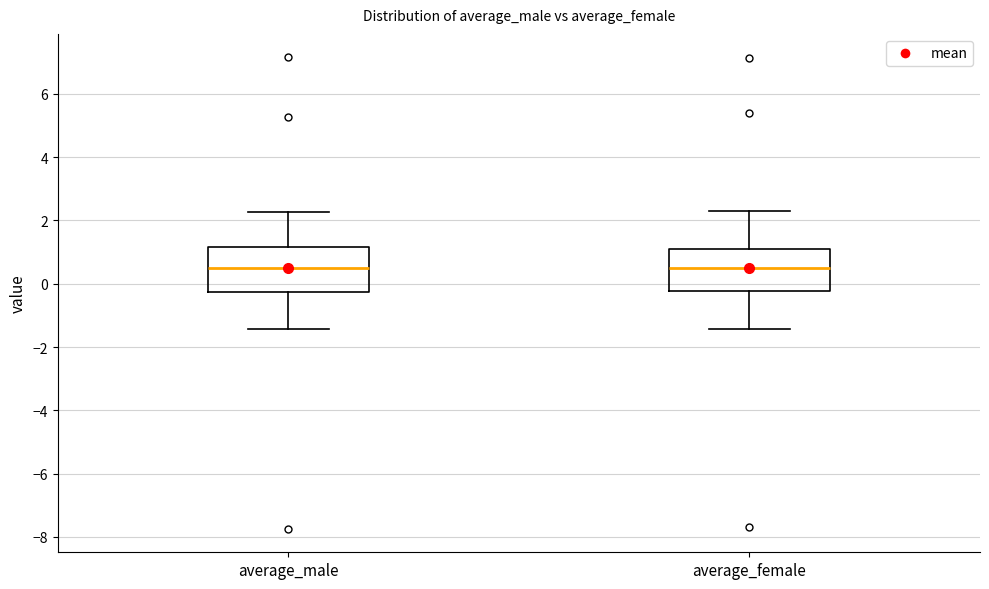

Reading left to right, read every box against the y-axis: the position of its median line, the range the box covers, and the ends of its whiskers. The values are not printed on the chart, so give them approximately, as read against the axis.

average_male: median 0.4, box -0.2 to 1.2, whiskers -1.4 to 2.2
average_female: median 0.4, box -0.2 to 1.2, whiskers -1.4 to 2.4